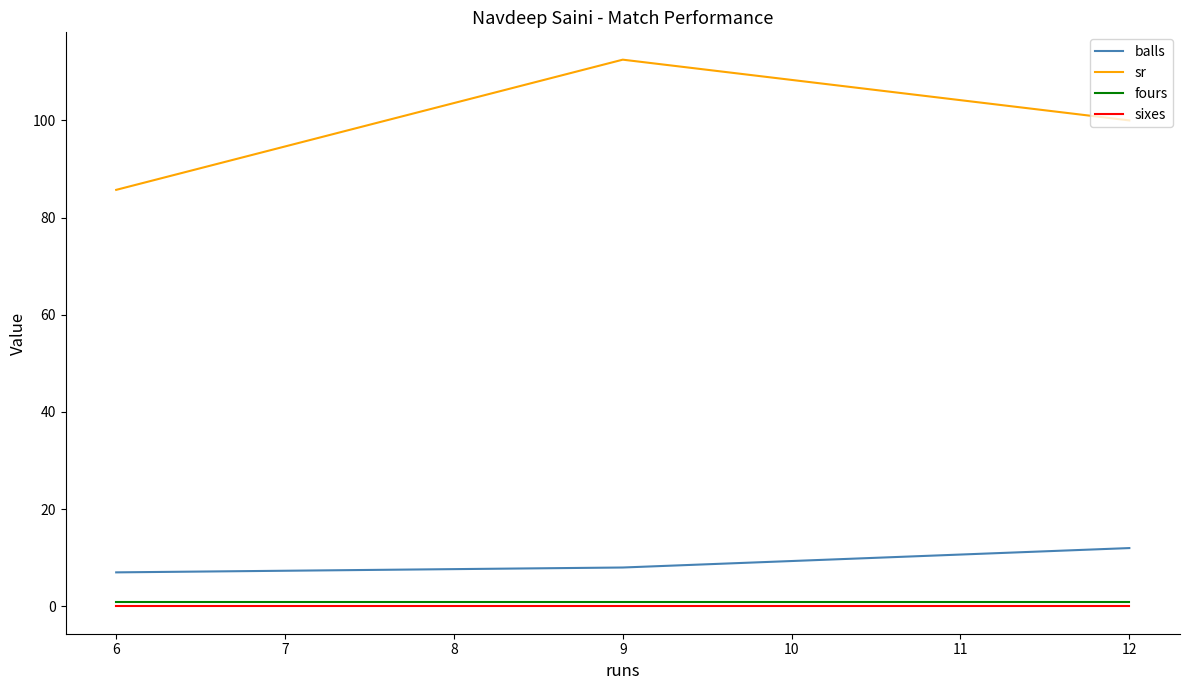

List the labels in order of sr value, smallest first.

6, 12, 9